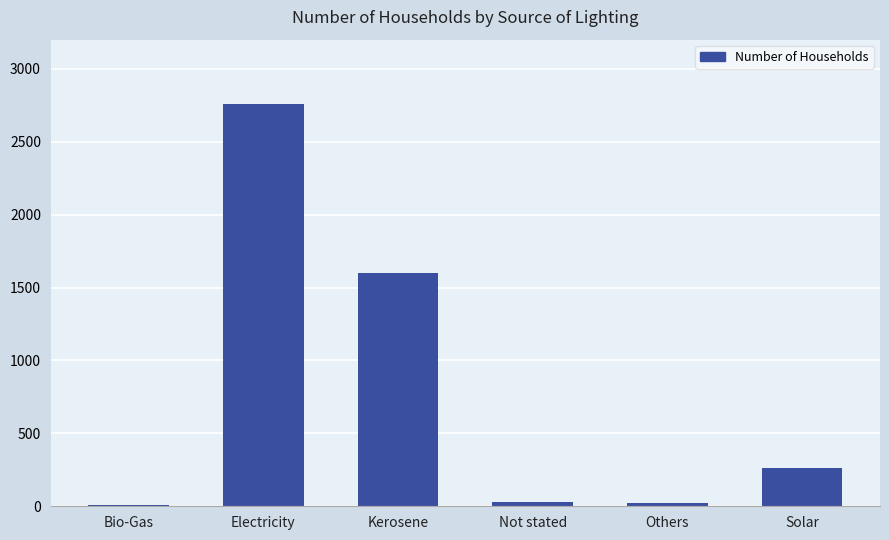

What is the ratio of the value at Others to the value at Bio-Gas?

2.2